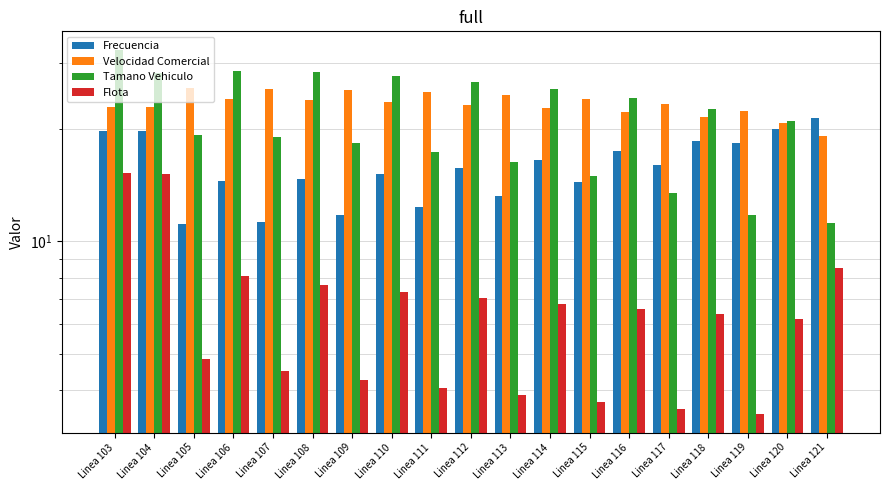

Between Linea 121 and Linea 108, which is larger?

Linea 121